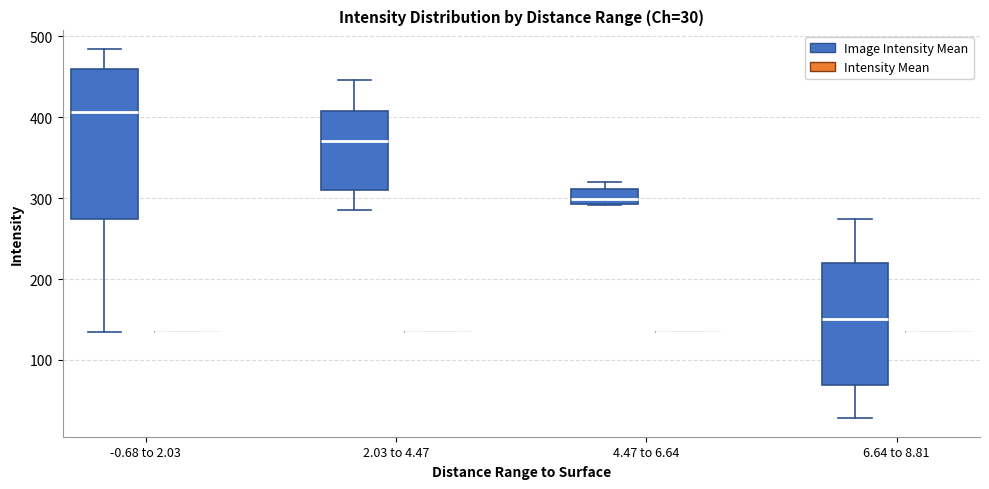

Which box is the tallest, from its lower edge to its upper edge?

-0.68 to 2.03 (Image Intensity Mean)